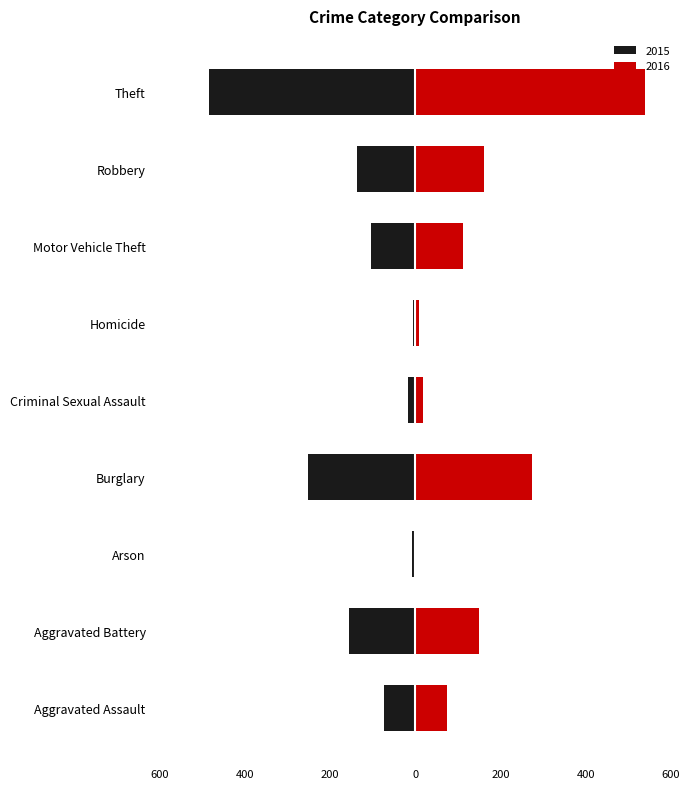

What is the label of the 2nd bar from the left?

Aggravated Battery